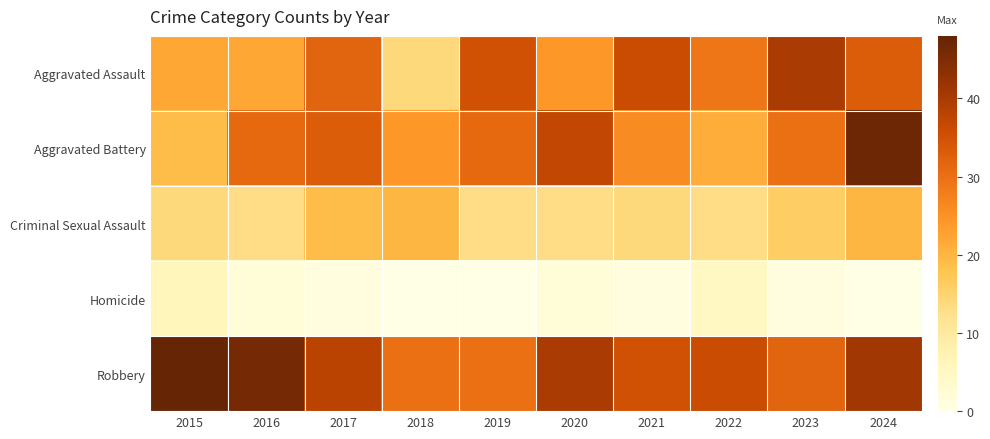

What is the spread (max minus min) of values at 2020?

38